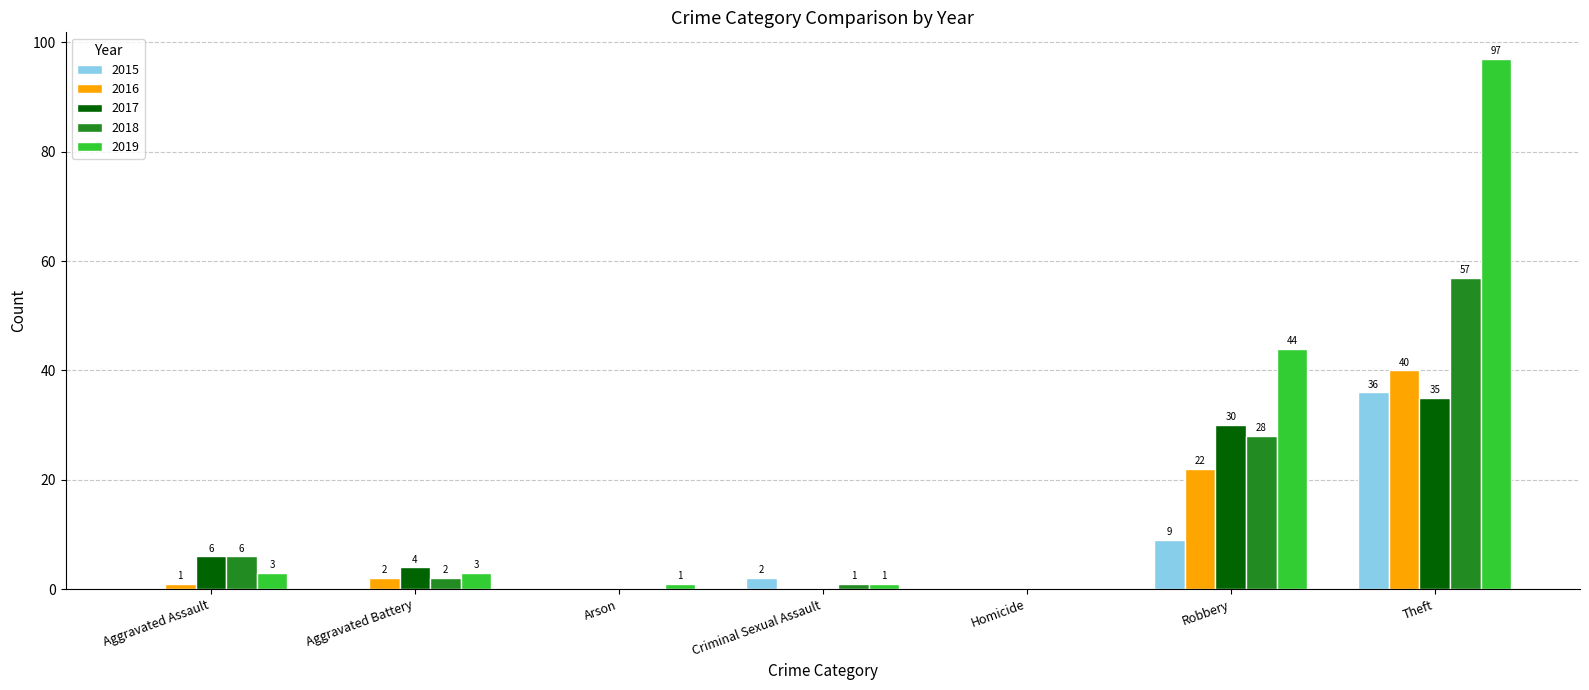

What is the total value across all series at Criminal Sexual Assault?

4